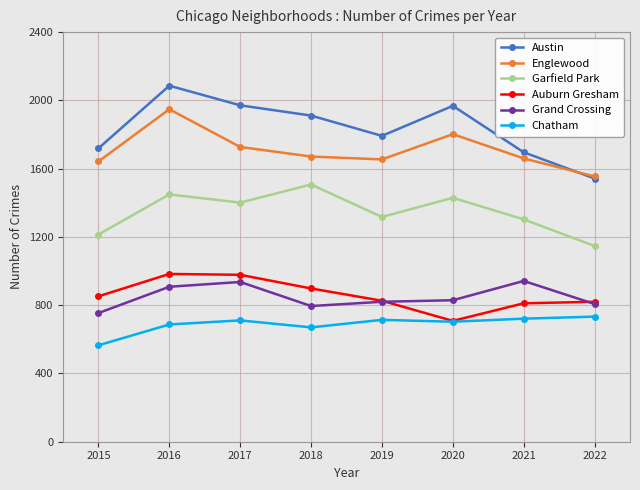

The Grand Crossing series shows 1436 at 2021. True or false?

False